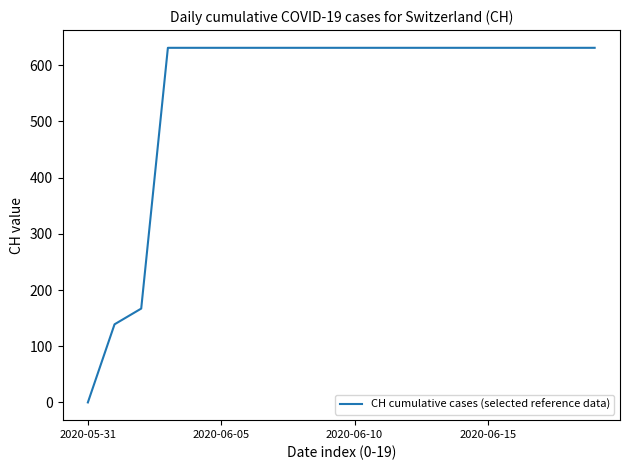

What is the maximum value shown in the chart?

631